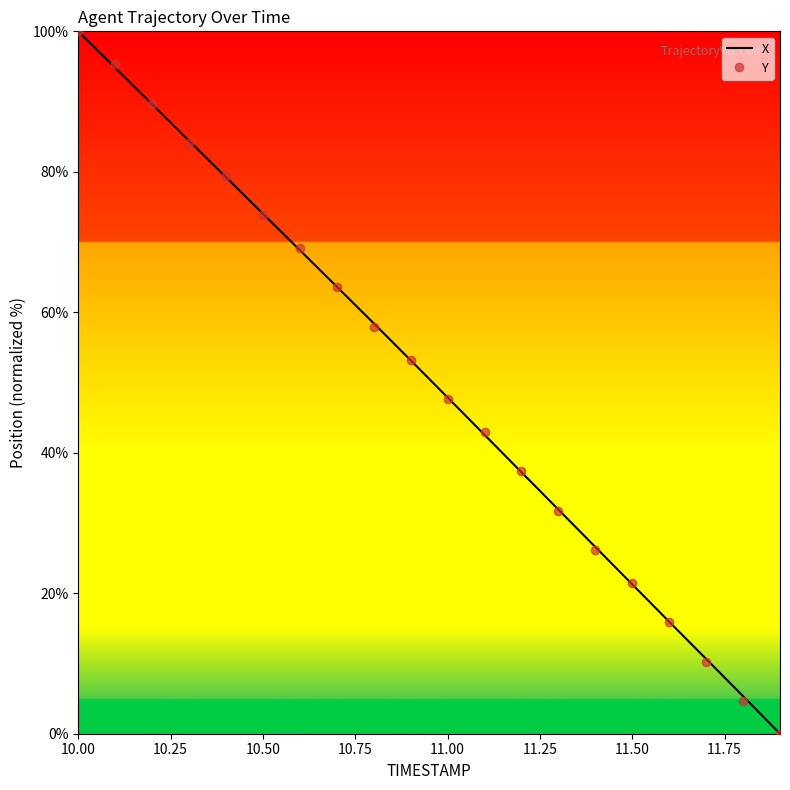

What is the maximum value shown in the chart?

100.0